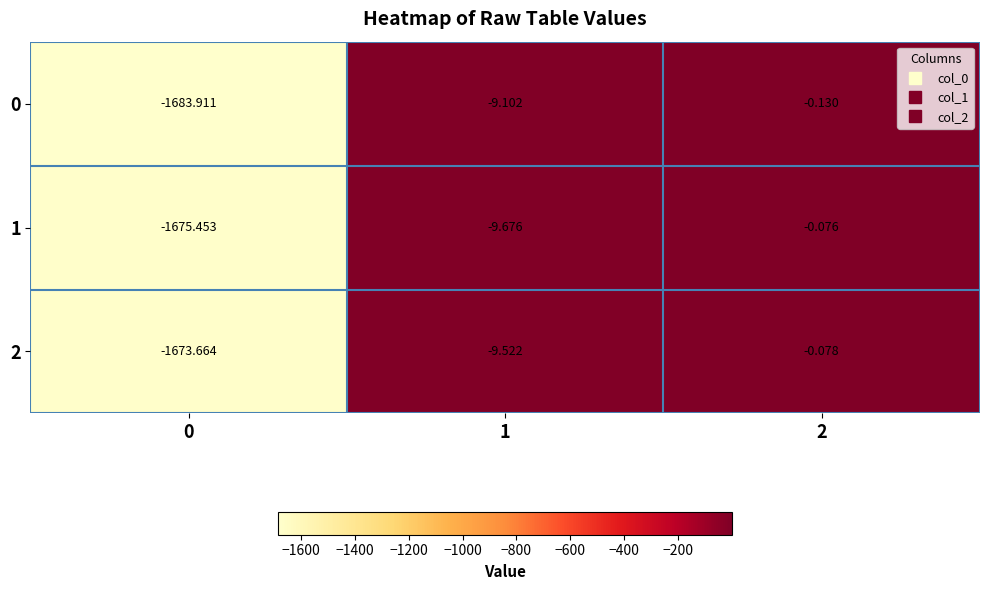

Count the number of data series in this chart.

3